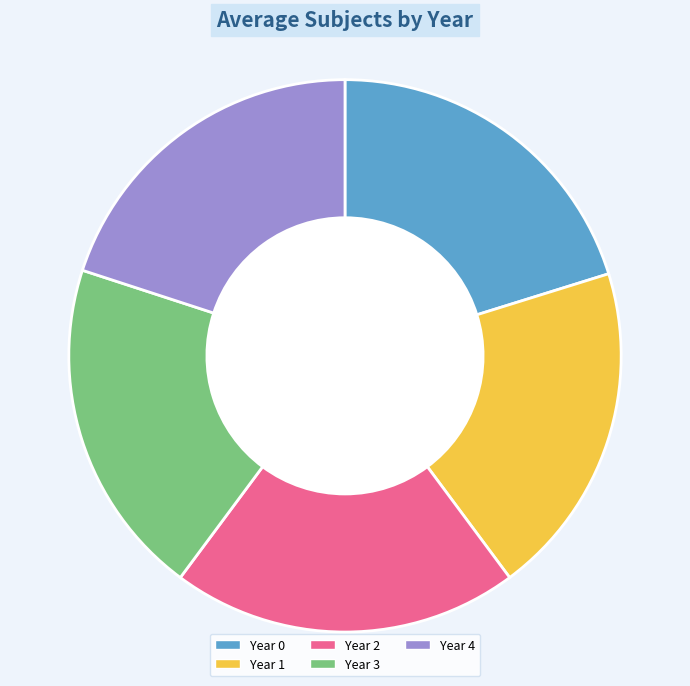

How many segments does this pie chart have?

5